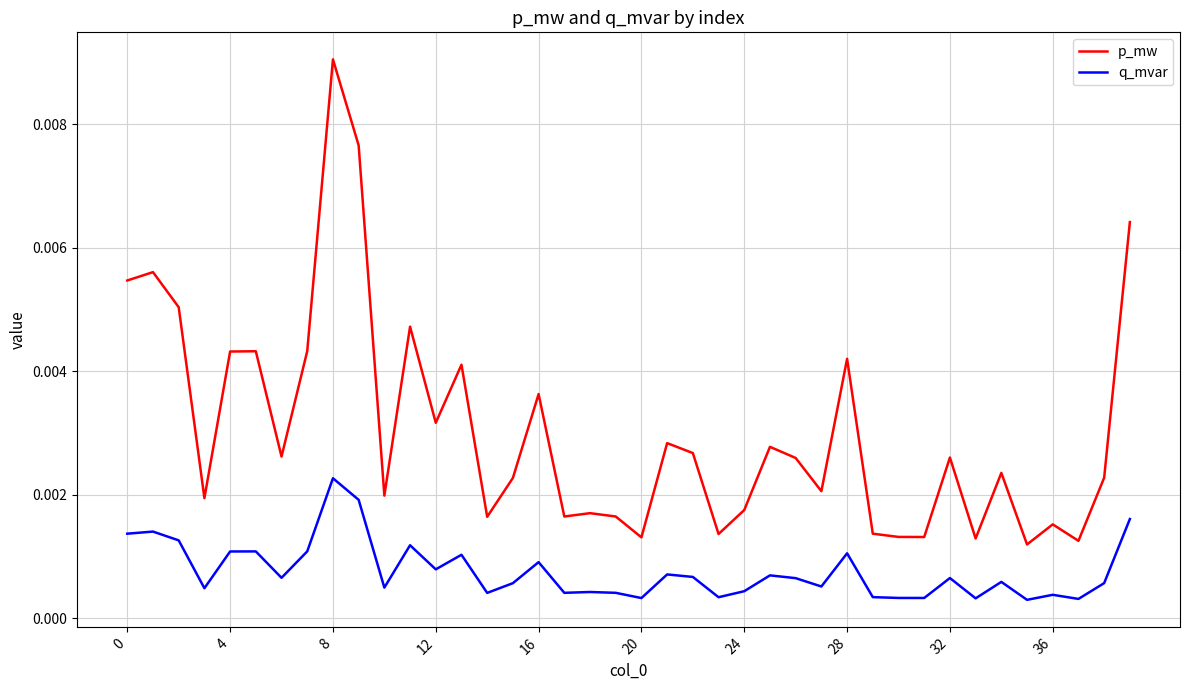

What are all the series names shown in the legend?

p_mw, q_mvar